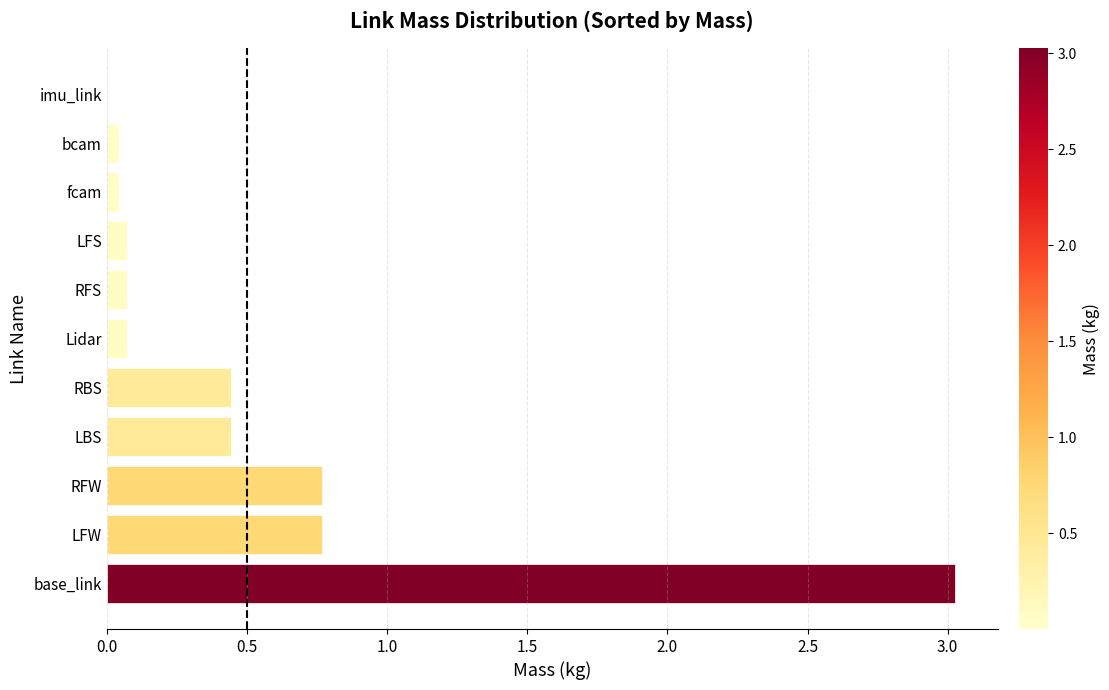

The value at base_link is 1.7. True or false?

False